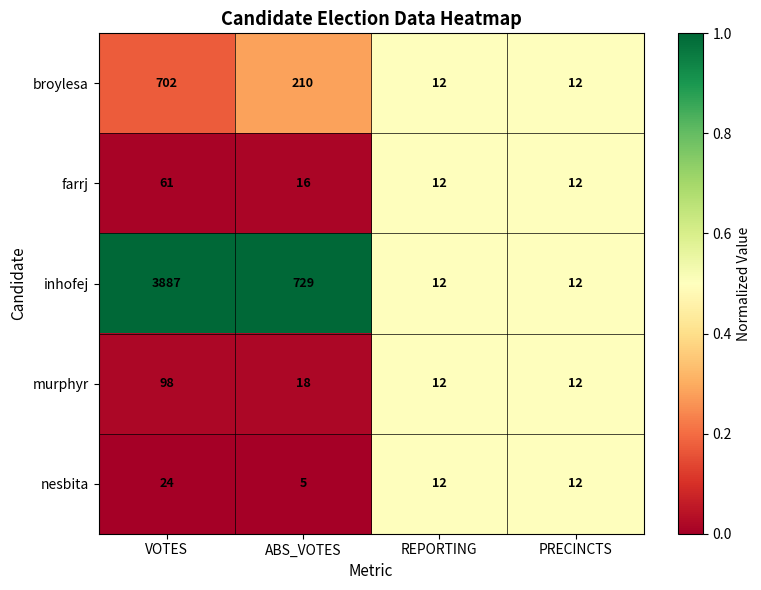

Which series has the largest total across all categories?

inhofej